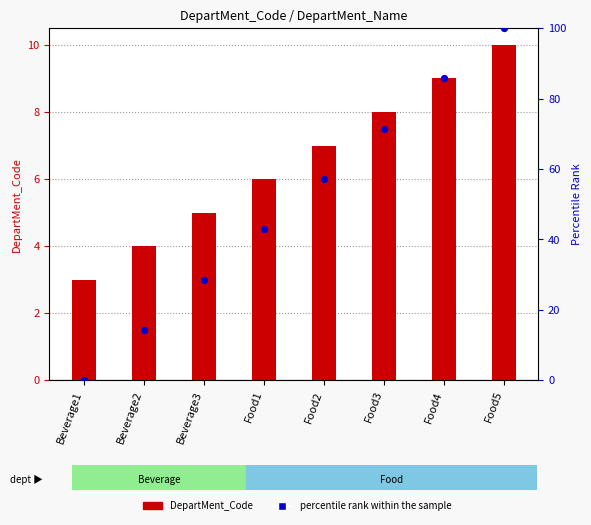

What is the total value across all series at Food5?

110.0